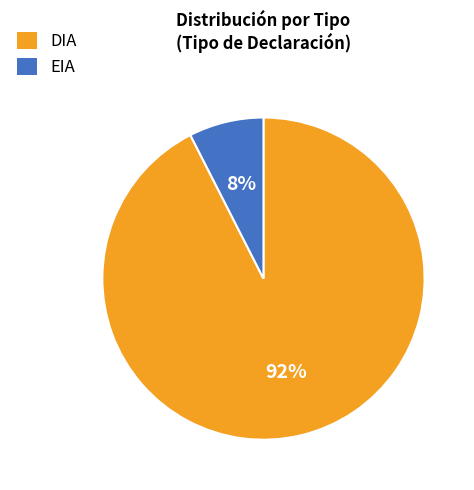

To the nearest percent, what is the average slice percentage?

50%